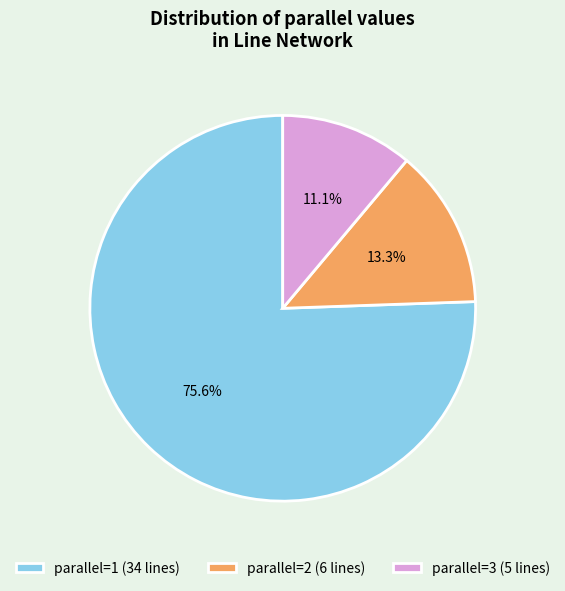

What percentage is NOT represented by parallel=1 (34 lines)?

24.4%